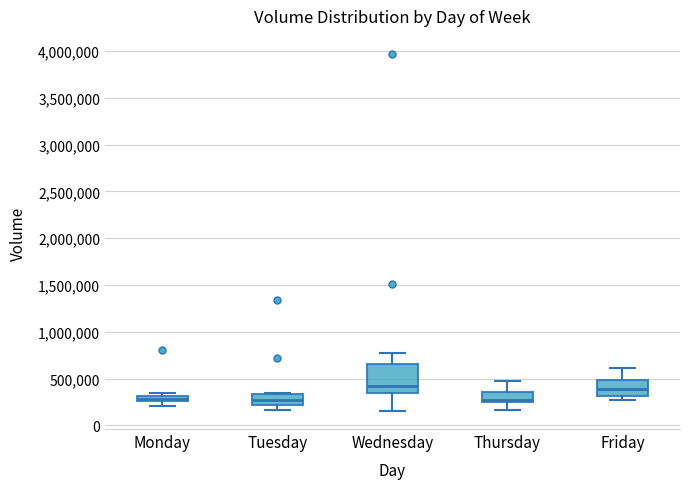

Where is the lower edge of the box for Thursday on the y-axis? The values are not printed on the chart, so give them approximately, as read against the axis.

250000